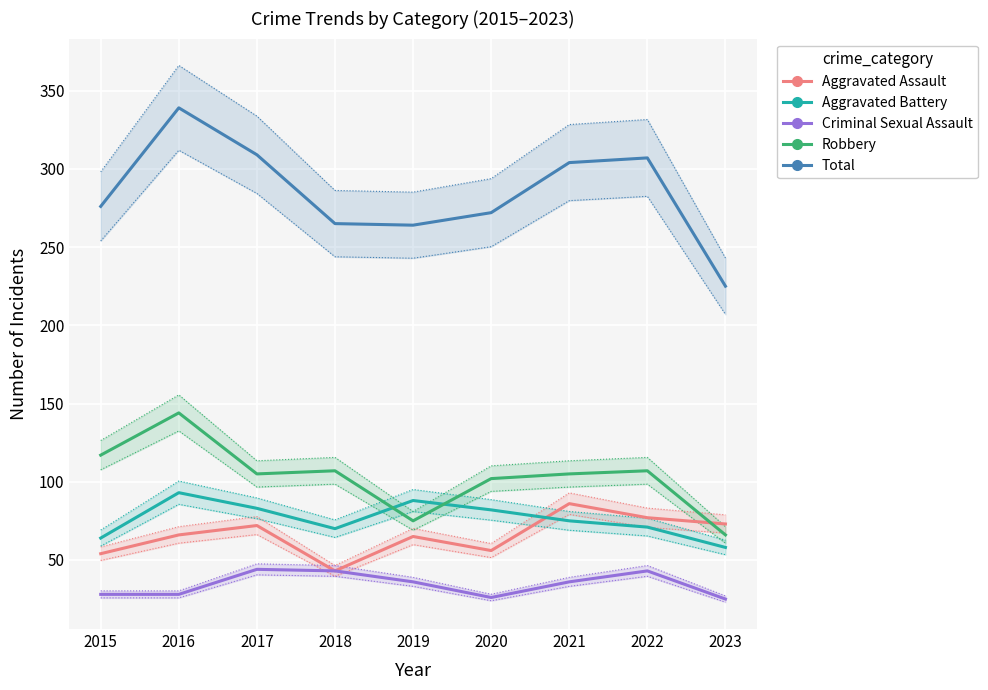

What is the average value of the Aggravated Assault series?

66